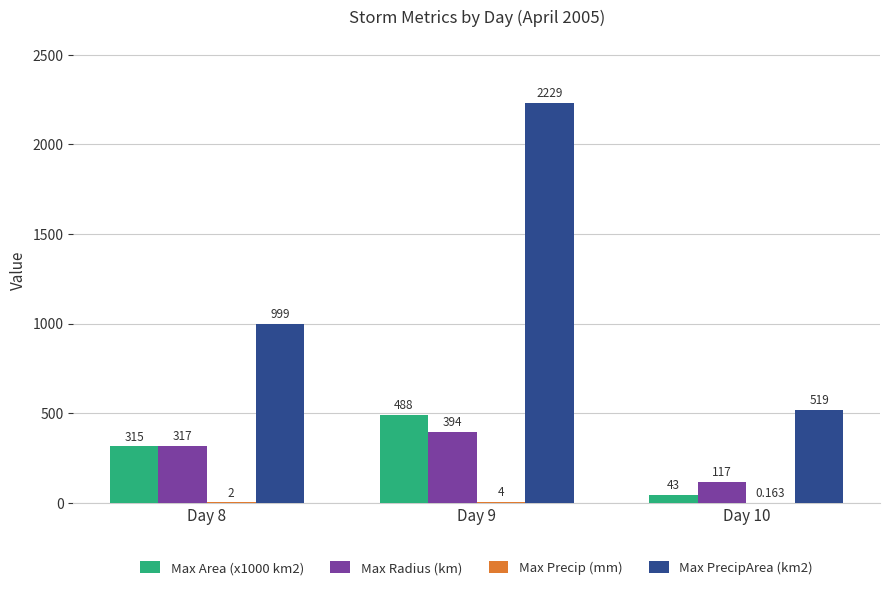

Reading right to left, transcribe all the data shown in this chart.

Max Area (x1000 km2): Day 10=43.1	Day 9=488.1	Day 8=315.0
Max Radius (km): Day 10=117.2	Day 9=394.2	Day 8=316.6
Max Precip (mm): Day 10=0.2	Day 9=3.7	Day 8=1.8
Max PrecipArea (km2): Day 10=519.0	Day 9=2229.0	Day 8=999.0